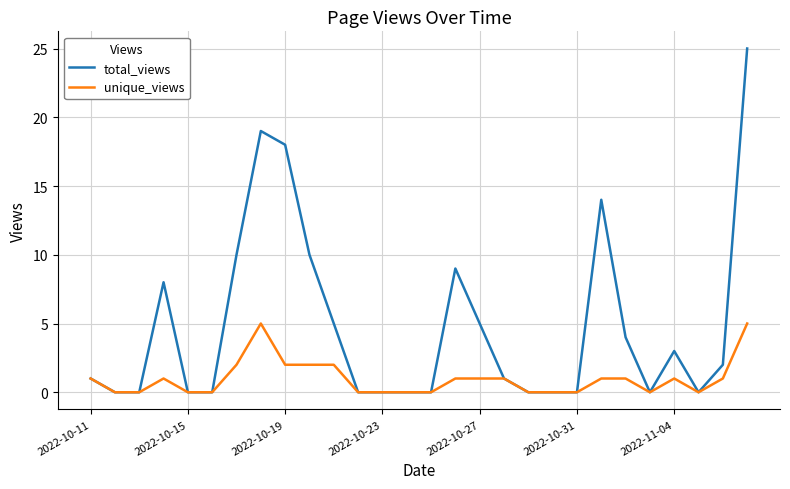

What are all the series names shown in the legend?

total_views, unique_views